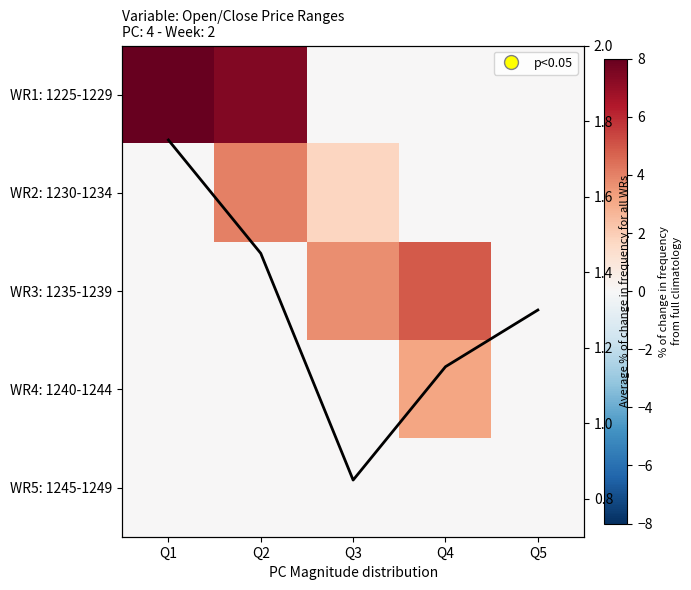

At which category is the sum across all series the highest?

Q2